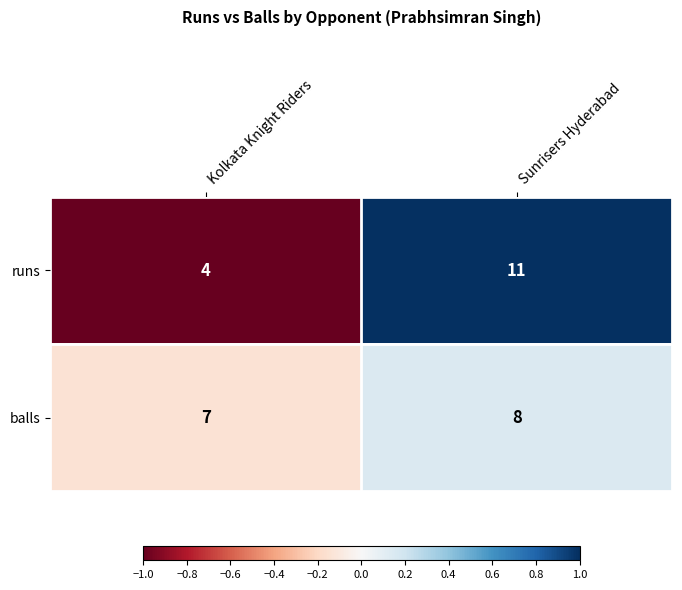

Which series has the widest spread of values?

runs